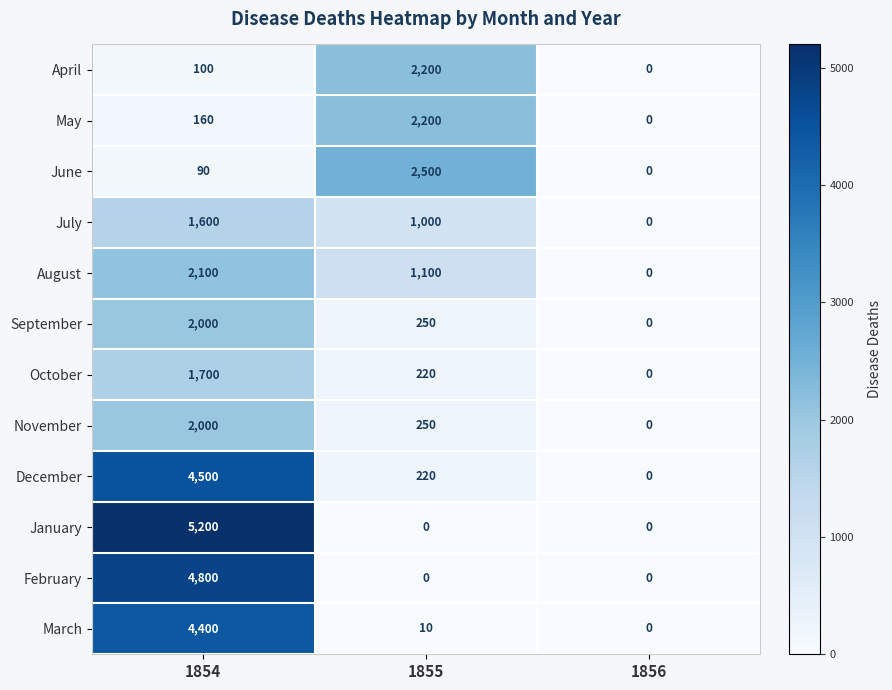

List the labels in order of October value, largest first.

1854, 1855, 1856